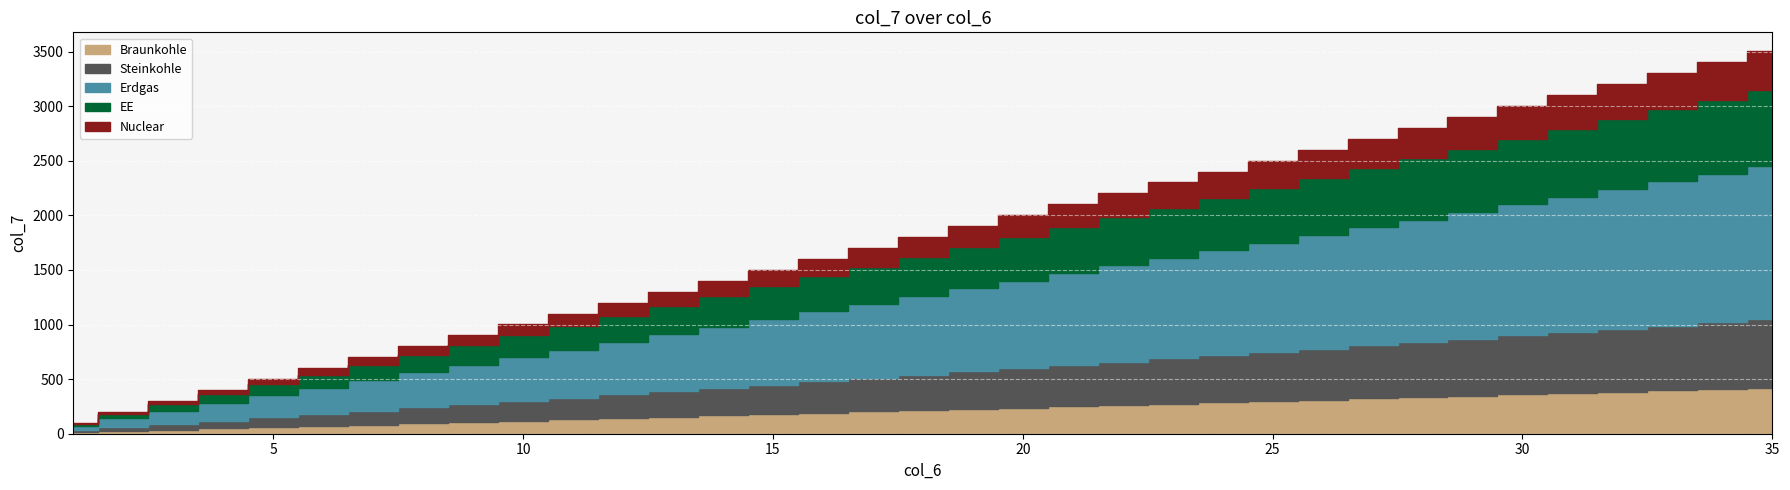

Rank the categories by value from lowest to highest.

1, 2, 3, 4, 5, 6, 7, 8, 9, 10, 11, 12, 13, 14, 15, 16, 17, 18, 19, 20, 21, 22, 23, 24, 25, 26, 27, 28, 29, 30, 31, 32, 33, 34, 35